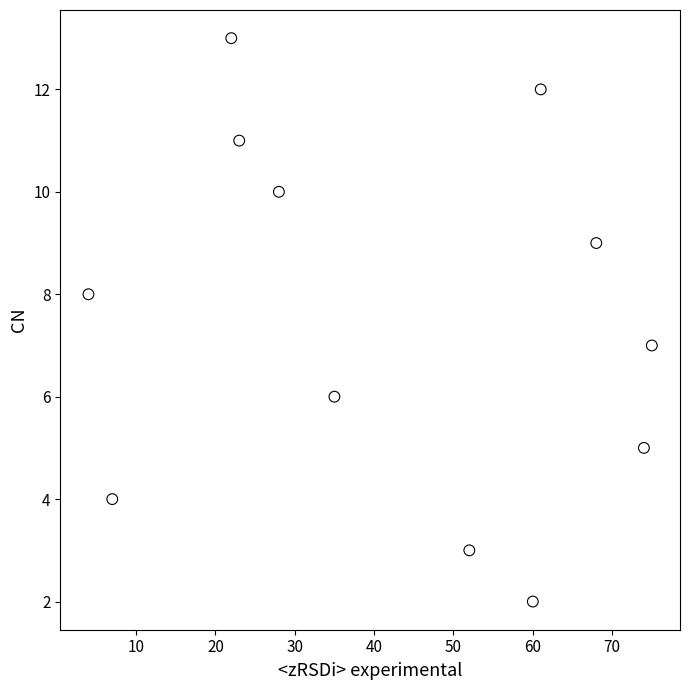

What is the average Y value?

7.5